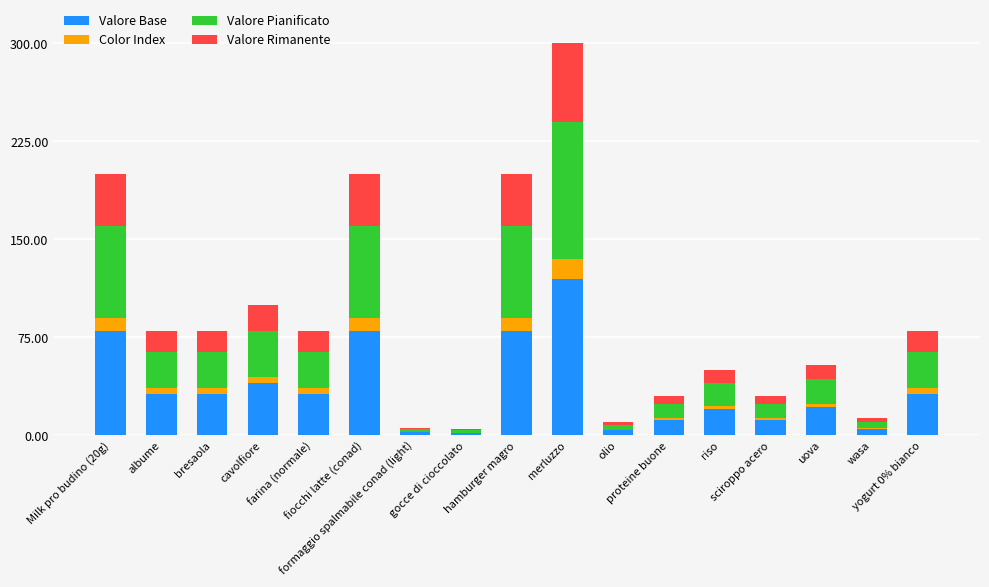

At which label does Color Index first exceed 4?

Milk pro budino (20g)